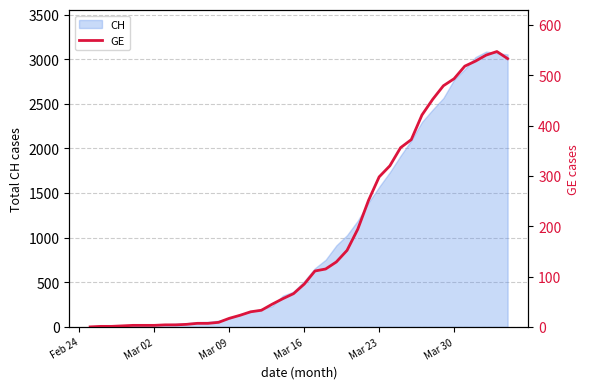

How many data points are less than 85?

20